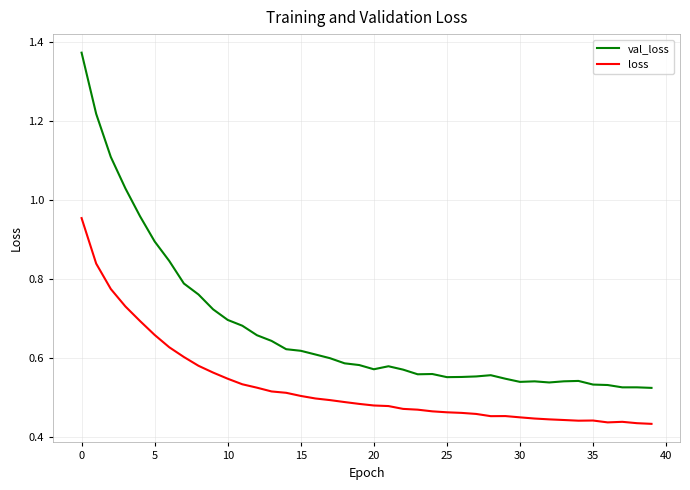

Is this an area chart (filled region under the line)?

No